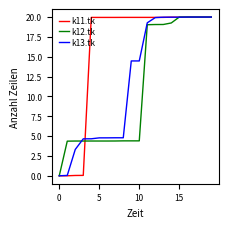

What is the maximum value for k11.tk?

20.0